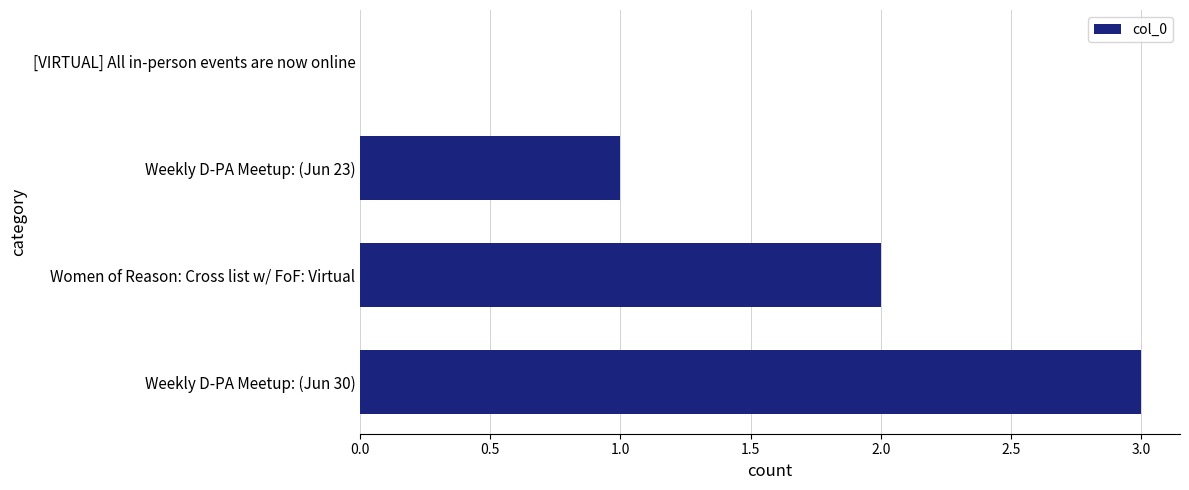

What is the sum of all values?

6